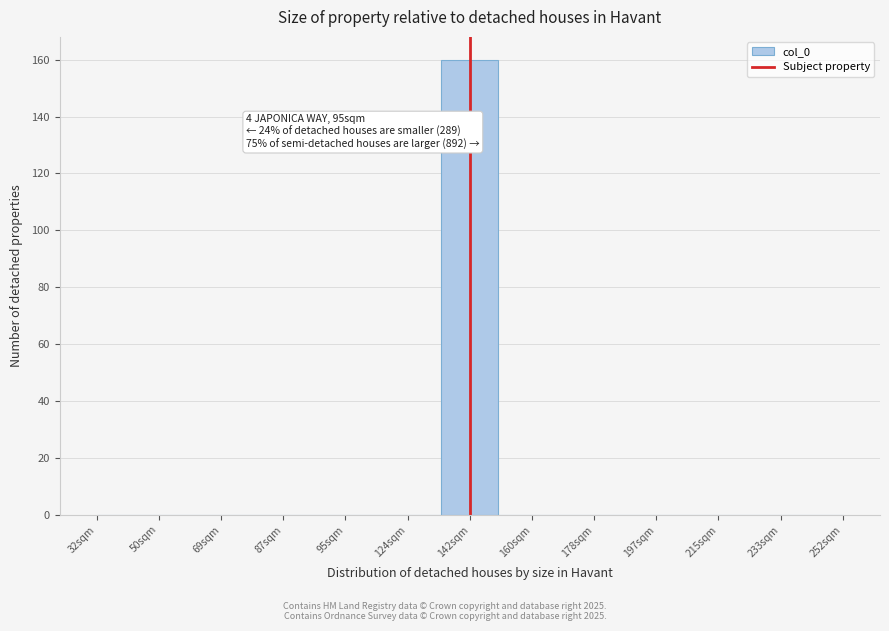

Reading right to left, what are all the values shown in this chart?

252sqm=0	233sqm=0	215sqm=0	197sqm=0	178sqm=0	160sqm=0	142sqm=160	124sqm=0	95sqm=0	87sqm=0	69sqm=0	50sqm=0	32sqm=0